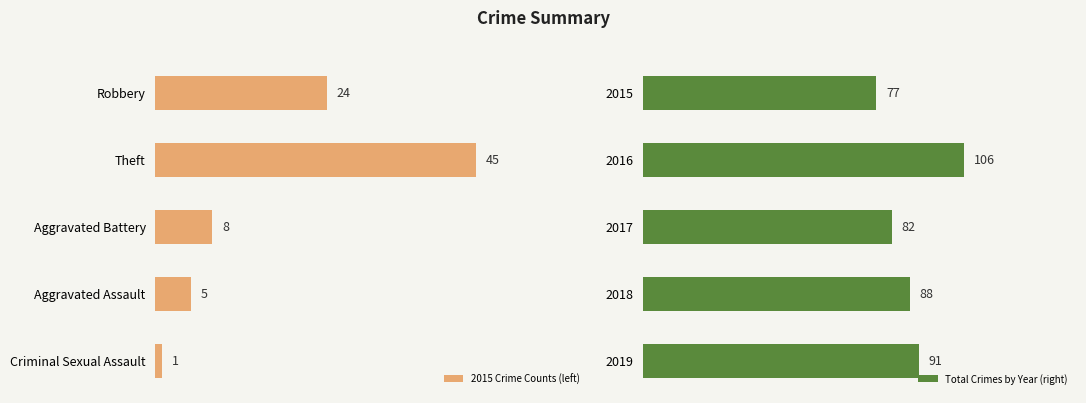

What is the total value across all series at 0?

101